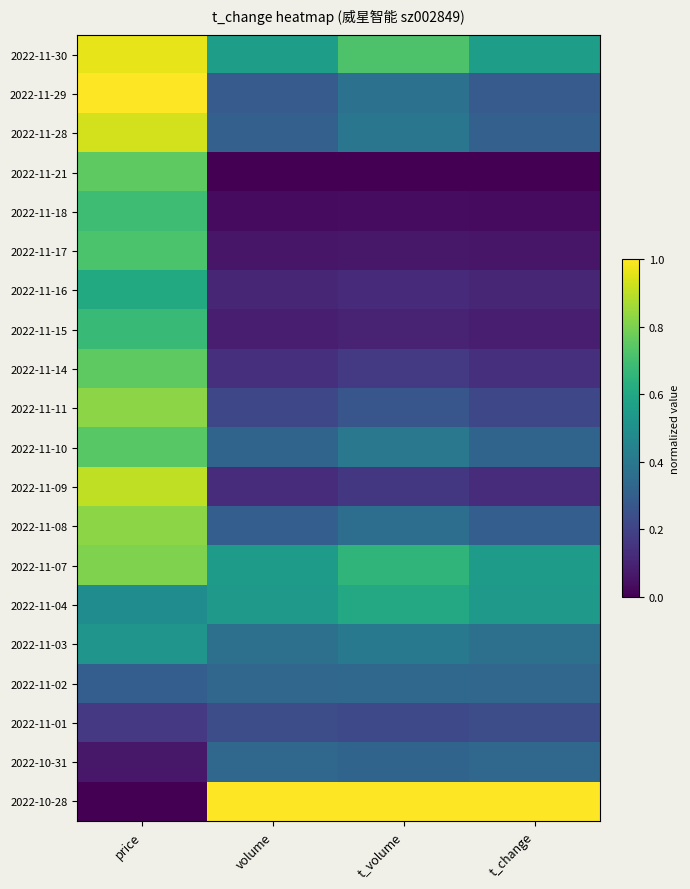

Reading right to left, list all the values displayed in this chart.

2022-11-30: t_change=0.6	t_volume=0.7	volume=0.6	price=1.0
2022-11-29: t_change=0.3	t_volume=0.4	volume=0.3	price=1.0
2022-11-28: t_change=0.3	t_volume=0.4	volume=0.3	price=0.9
2022-11-21: t_change=0.0	t_volume=0.0	volume=0.0	price=0.8
2022-11-18: t_change=0.0	t_volume=0.0	volume=0.0	price=0.7
2022-11-17: t_change=0.1	t_volume=0.1	volume=0.1	price=0.7
2022-11-16: t_change=0.1	t_volume=0.1	volume=0.1	price=0.6
2022-11-15: t_change=0.1	t_volume=0.1	volume=0.1	price=0.7
2022-11-14: t_change=0.1	t_volume=0.2	volume=0.1	price=0.8
2022-11-11: t_change=0.2	t_volume=0.3	volume=0.2	price=0.8
2022-11-10: t_change=0.3	t_volume=0.4	volume=0.3	price=0.7
2022-11-09: t_change=0.1	t_volume=0.2	volume=0.1	price=0.9
2022-11-08: t_change=0.3	t_volume=0.4	volume=0.3	price=0.8
2022-11-07: t_change=0.6	t_volume=0.7	volume=0.6	price=0.8
2022-11-04: t_change=0.5	t_volume=0.6	volume=0.5	price=0.5
2022-11-03: t_change=0.4	t_volume=0.4	volume=0.4	price=0.5
2022-11-02: t_change=0.3	t_volume=0.3	volume=0.3	price=0.3
2022-11-01: t_change=0.2	t_volume=0.2	volume=0.2	price=0.2
2022-10-31: t_change=0.3	t_volume=0.3	volume=0.3	price=0.1
2022-10-28: t_change=1.0	t_volume=1.0	volume=1.0	price=0.0